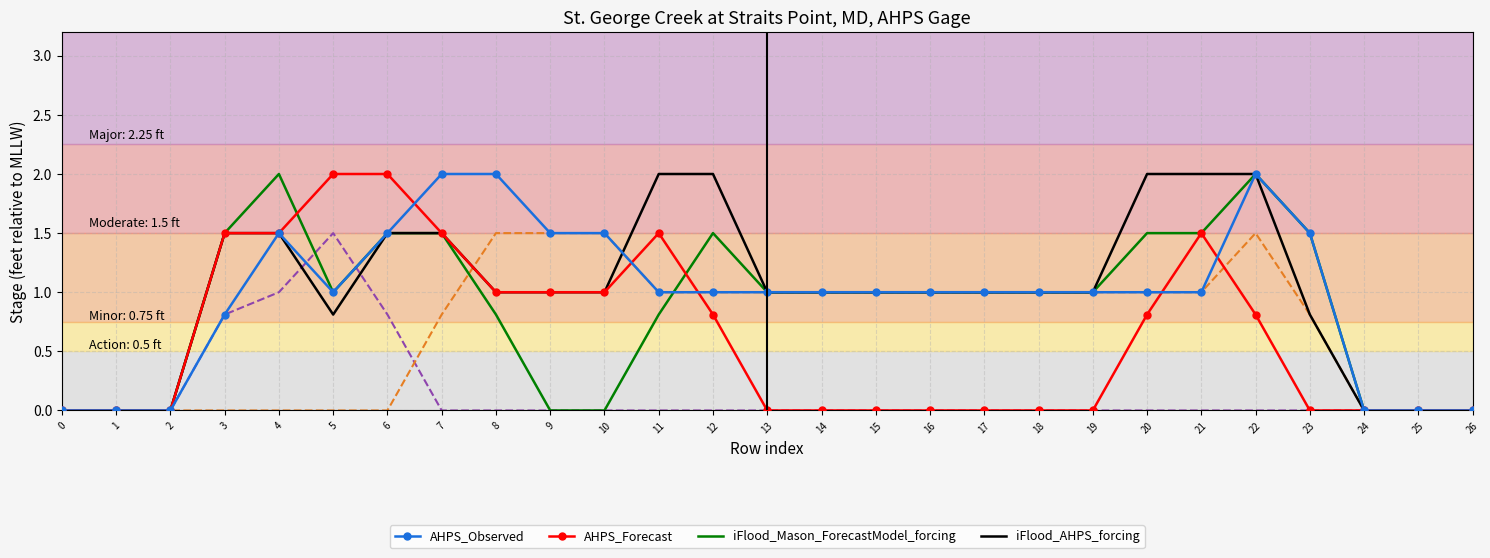

What is the spread (max minus min) of values at 18?

1.0